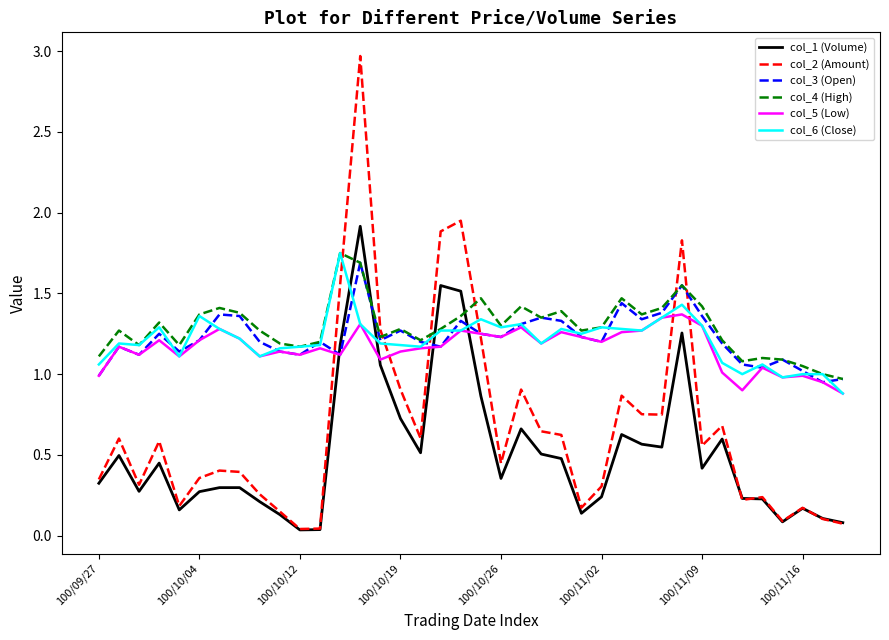

At how many categories does at least one series exceed 0?

38